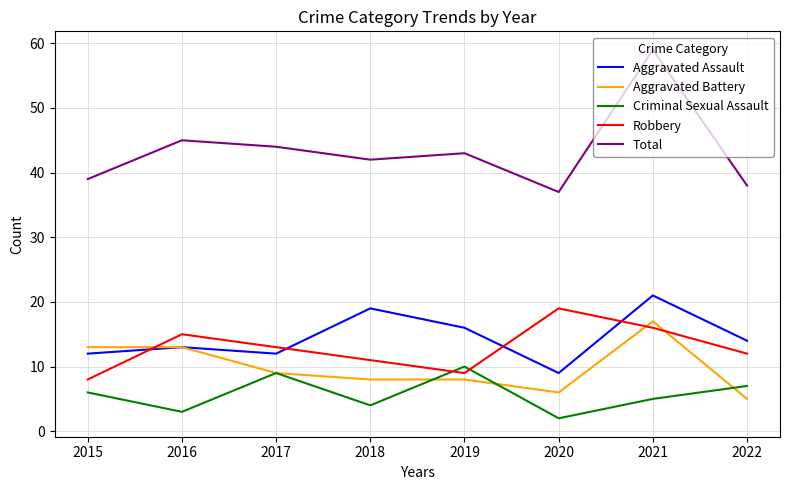

Where is the first local minimum for Robbery?

2019